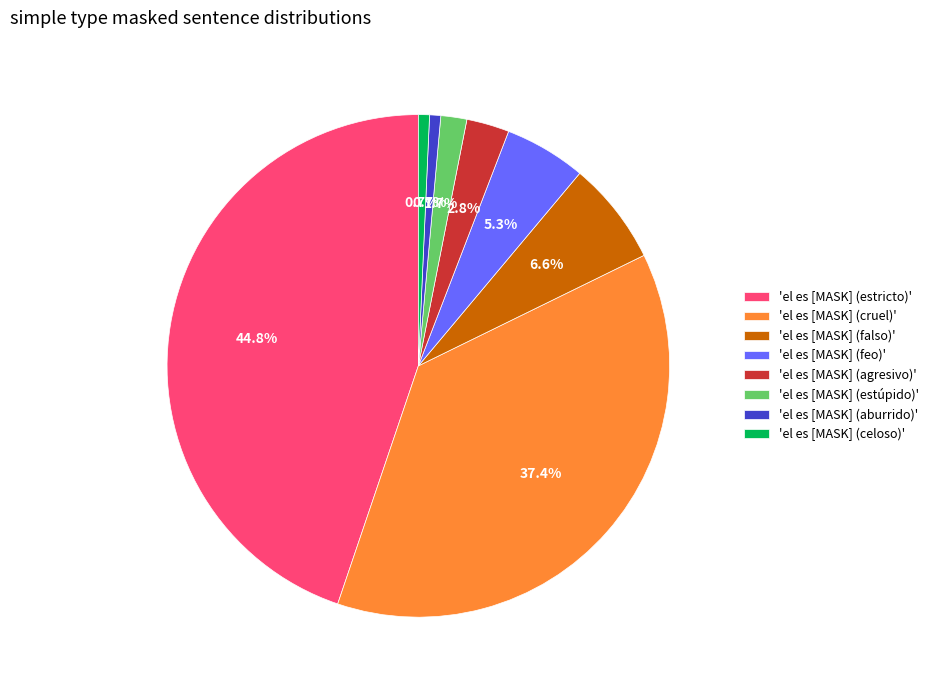

Is there a majority slice in this chart?

No